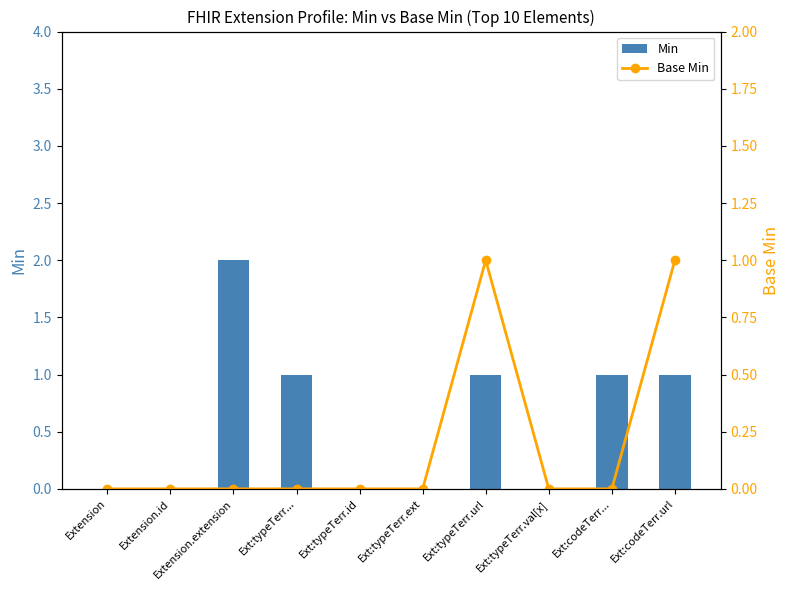

What position from the left is Ext:typeTerr.val[x]?

8